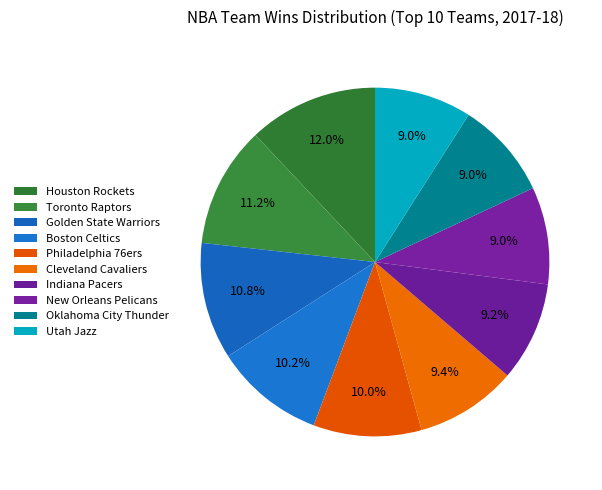

Count the number of slices in the pie.

10